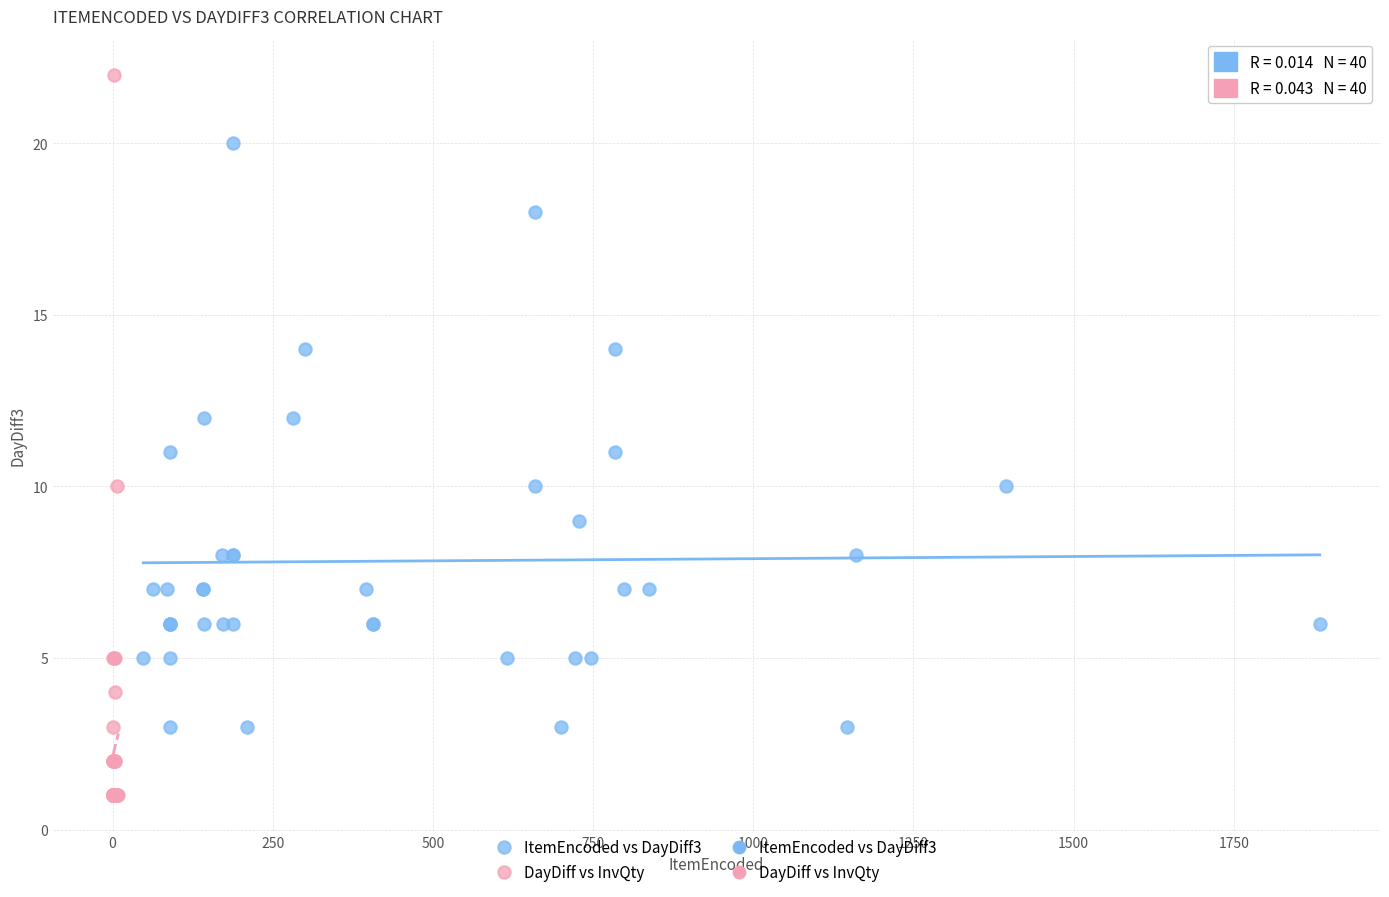

Which series has the largest Y range (max minus min)?

DayDiff vs InvQty